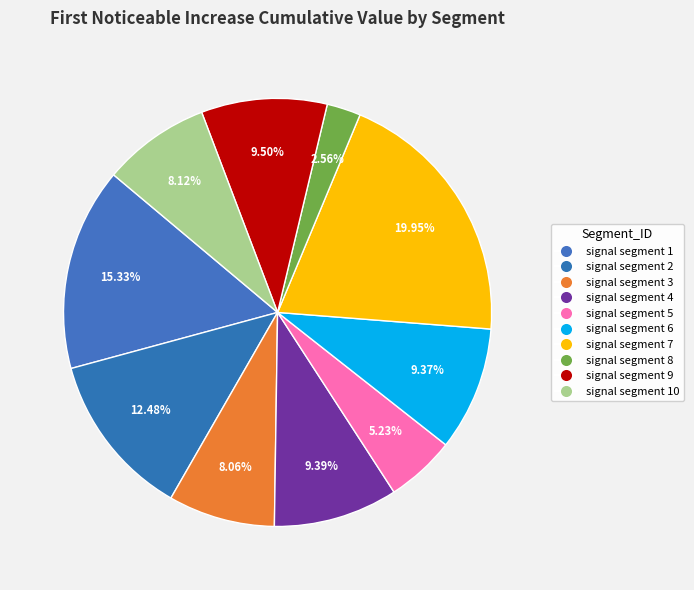

Count the number of slices in the pie.

10